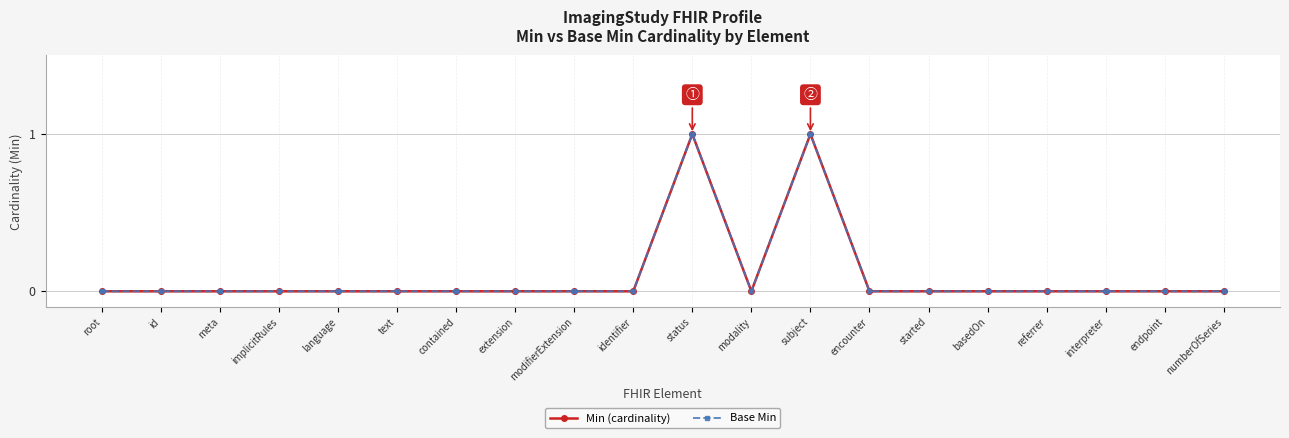

What are all the series names shown in the legend?

Min (cardinality), Base Min